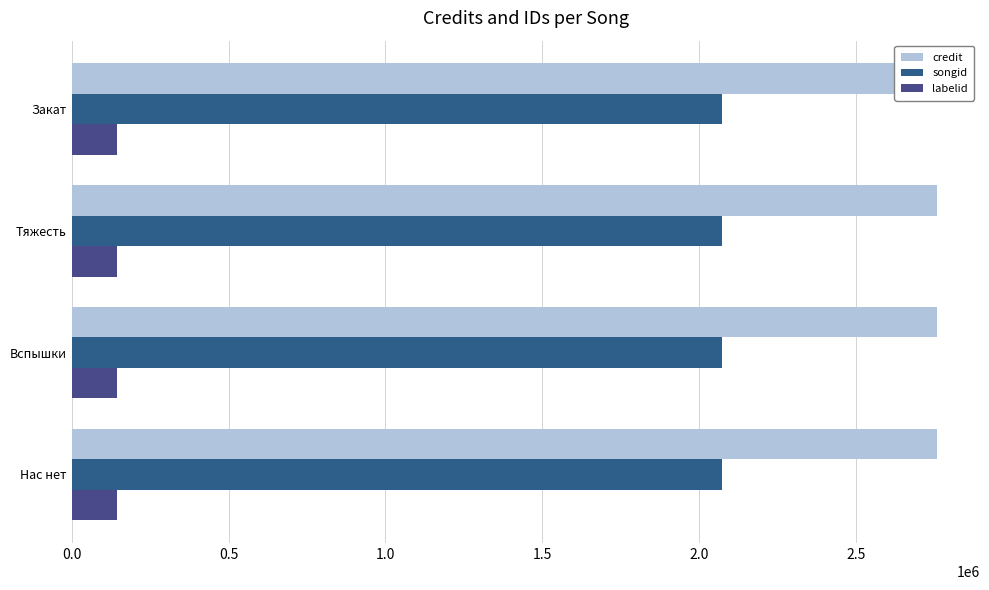

What is the minimum value for songid?

2071695.0